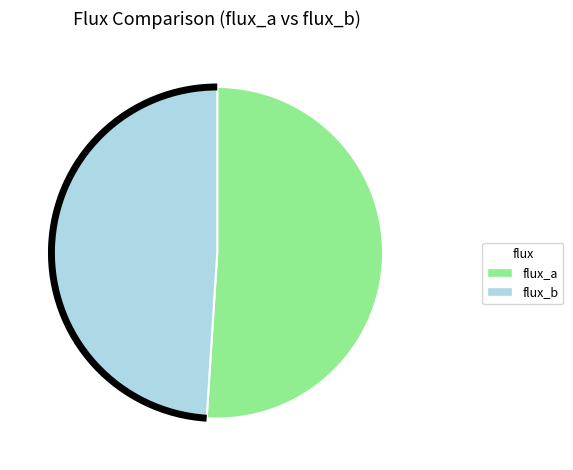

What is the smallest slice in the pie chart?

flux_b